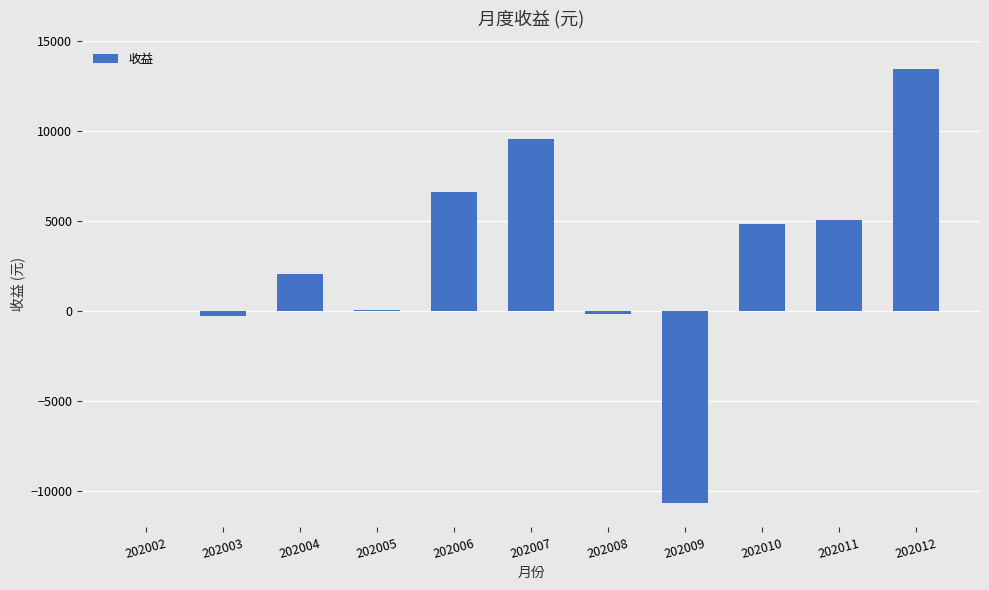

What is the sum of the values at 202007 and 202002?

9584.6